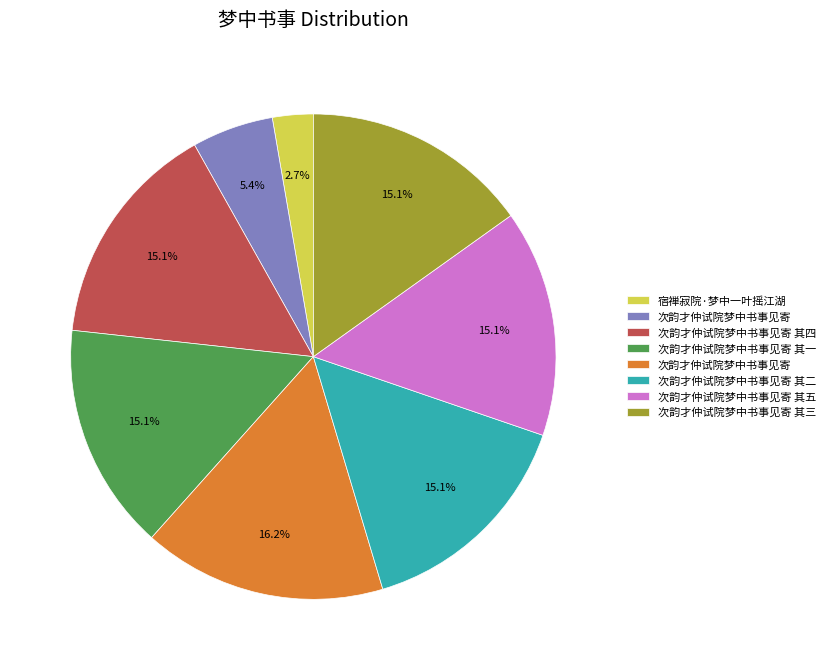

Is there a majority slice in this chart?

No